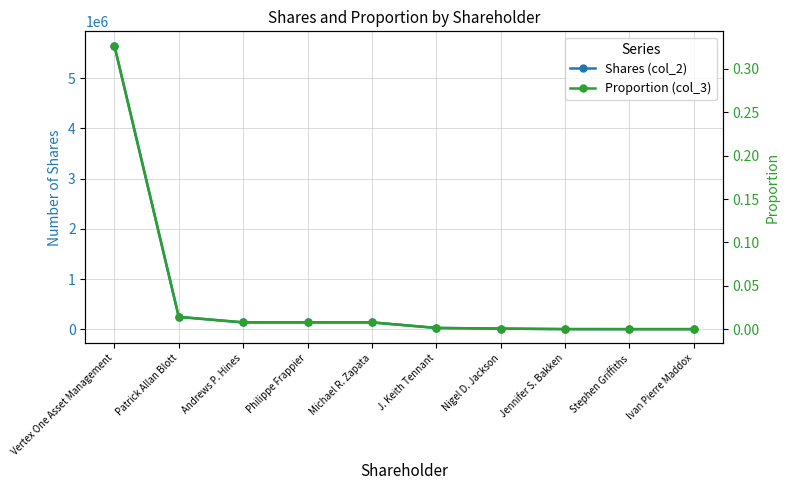

List the series in order of their overall mean, lowest first.

Proportion (col_3), Shares (col_2)